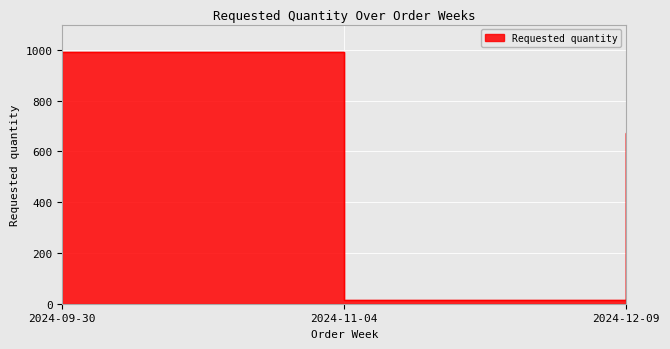

What is the minimum value shown in the chart?

16